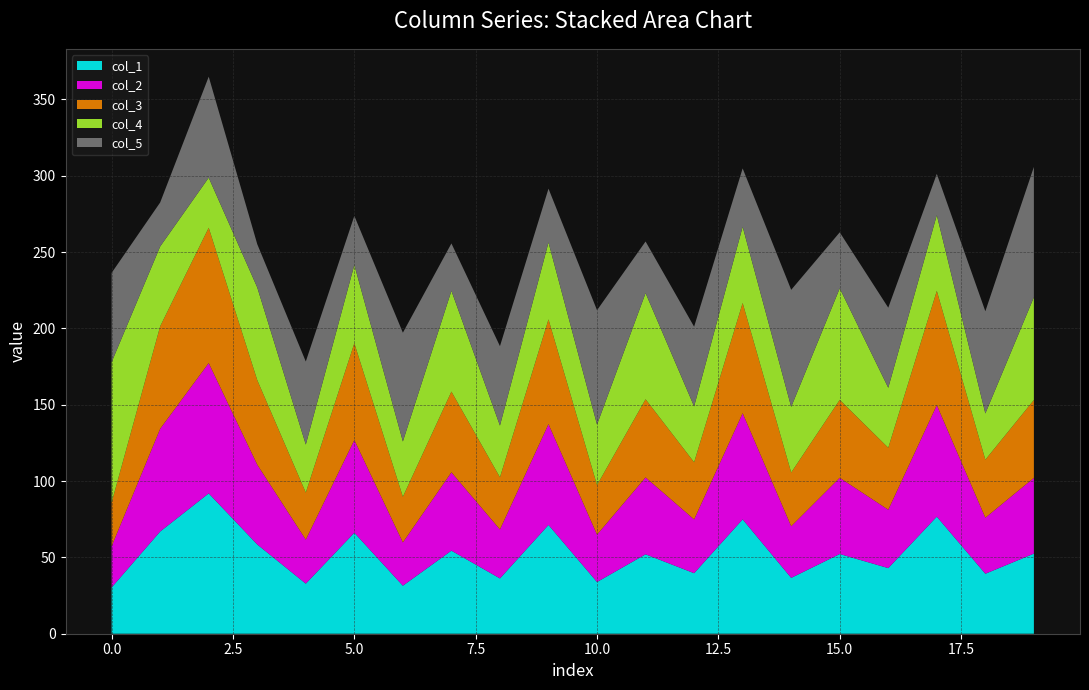

What is the lowest value of the col_1 series?

30.3